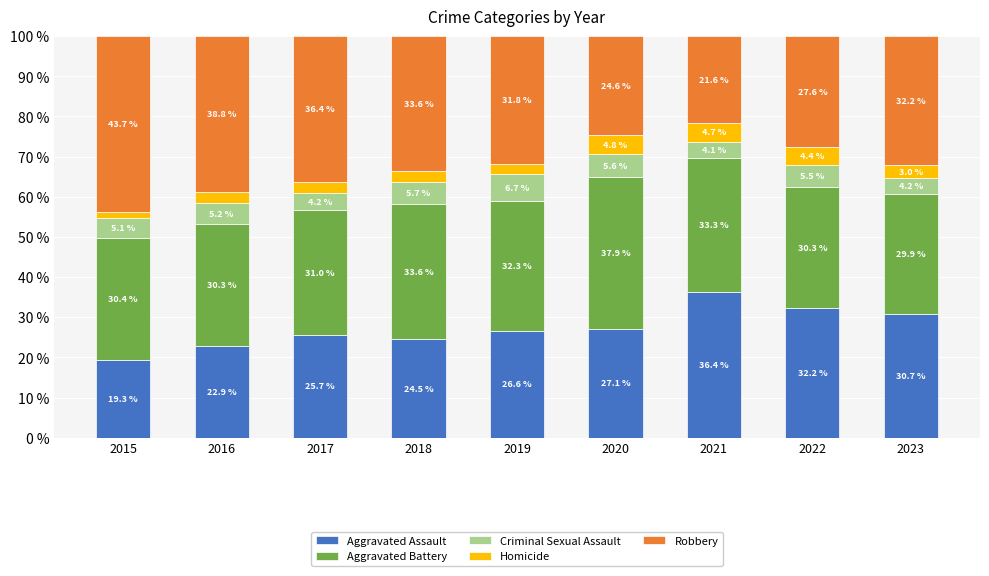

What is the total value across all series at 2023?

100.0